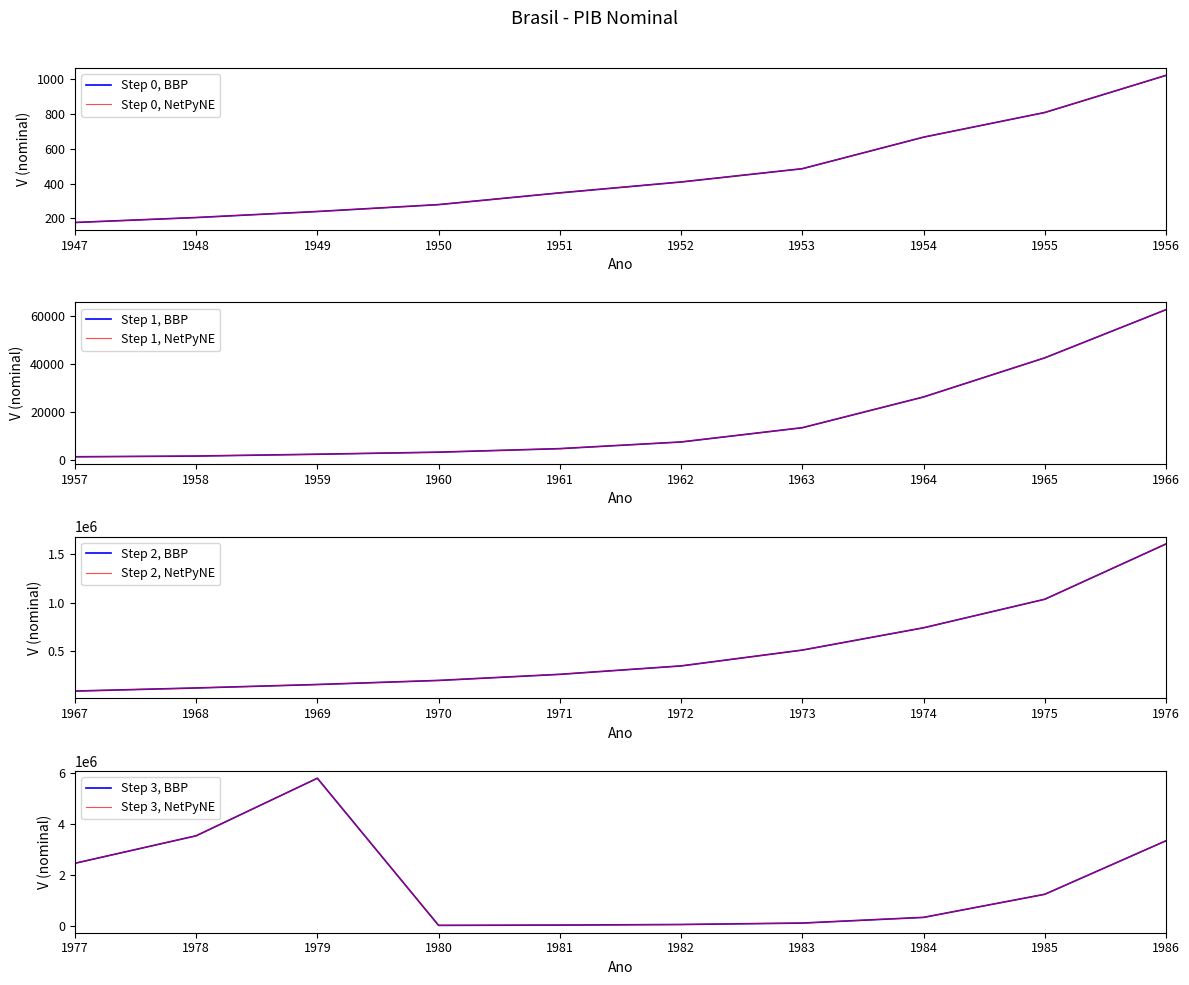

Reading left to right, transcribe all the data shown in this chart.

1947=177.0	1948=205.4	1949=240.1	1950=279.6	1951=347.1	1952=409.5	1953=485.7	1954=666.8	1955=808.4	1956=1021.6	1957=1244.8	1958=1545.0	1959=2304.0	1960=3161.0	1961=4632.0	1962=7405.0	1963=13338.0	1964=26134.0	1965=42410.8	1966=62459.0	1967=82200.0	1968=114328.8	1969=150283.7	1970=192569.3	1971=255910.1	1972=343299.8	1973=507530.2	1974=738957.2	1975=1035242.6	1976=1609142.1	1977=2452763.9	1978=3534687.6	1979=5799015.0	1980=12111.8	1981=23018.8	1982=46088.7	1983=102608.3	1984=326258.0	1985=1234986.6	1986=3340413.7